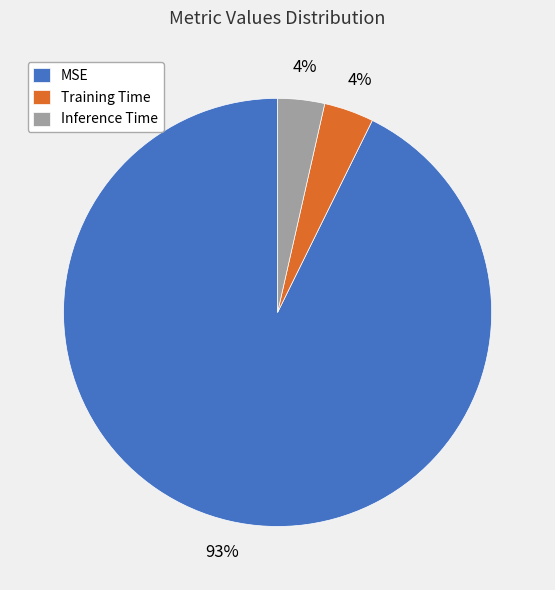

Do MSE and Inference Time together represent more than half of the pie?

Yes